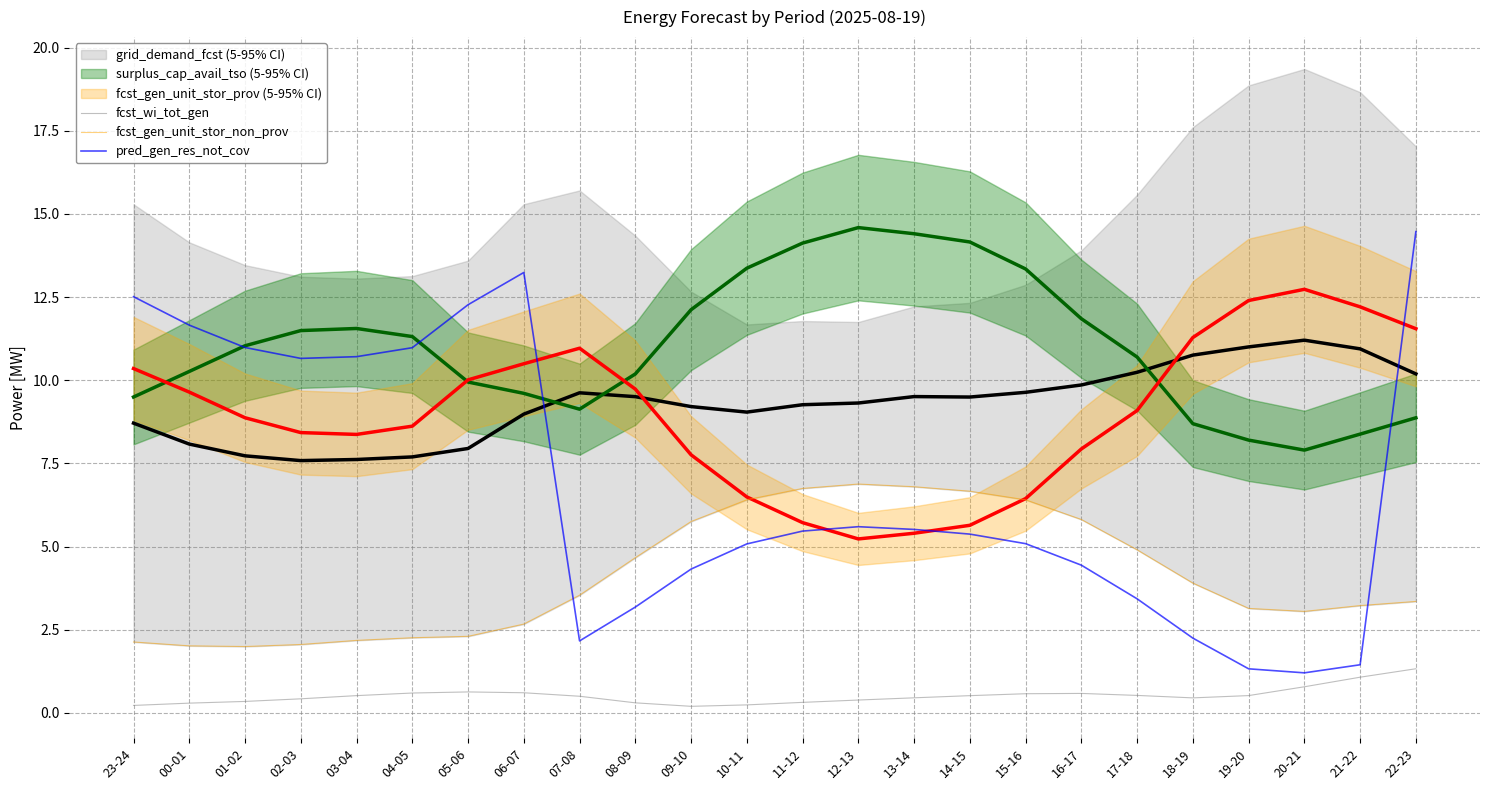

At which category does the chart reach its peak across all series?

22-23